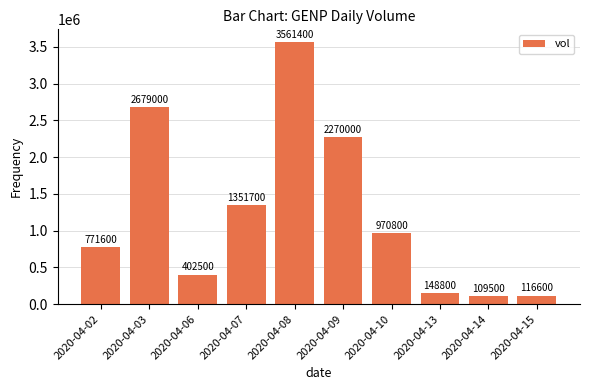

Does the chart contain stacked bars?

No